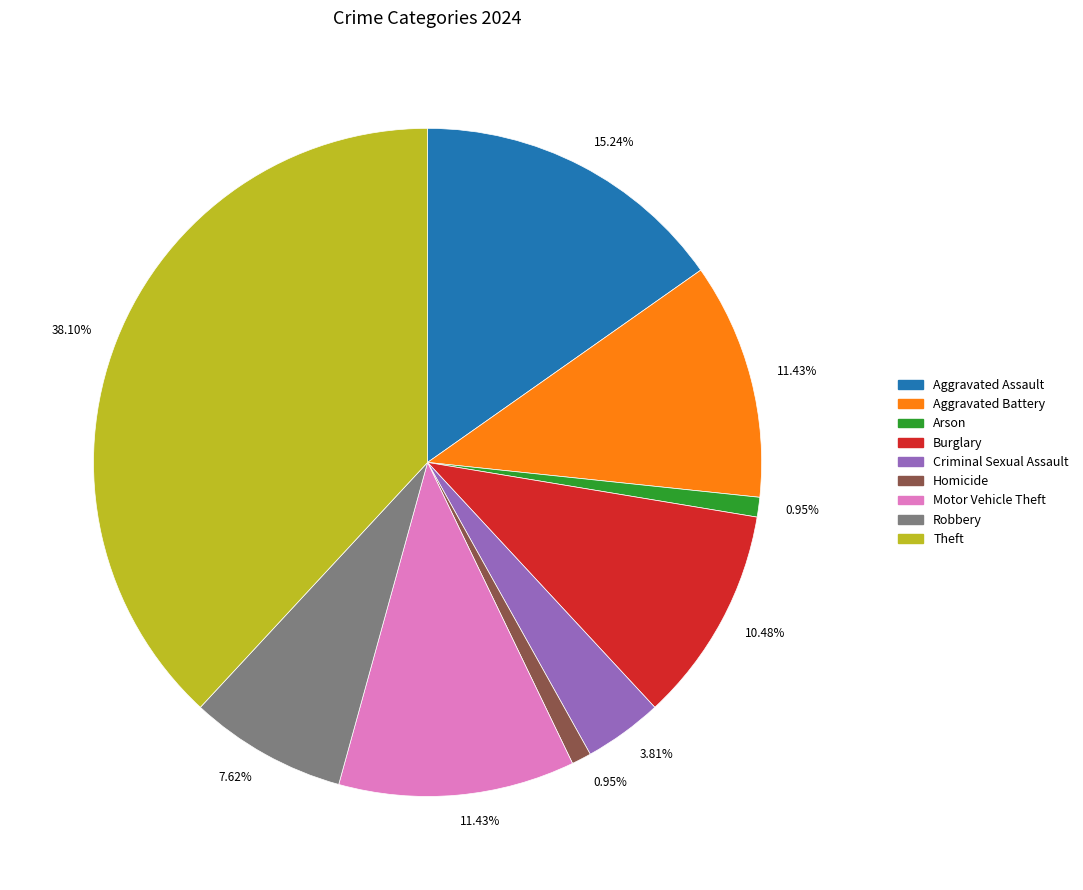

How much of the chart is everything except Burglary?

89.5%